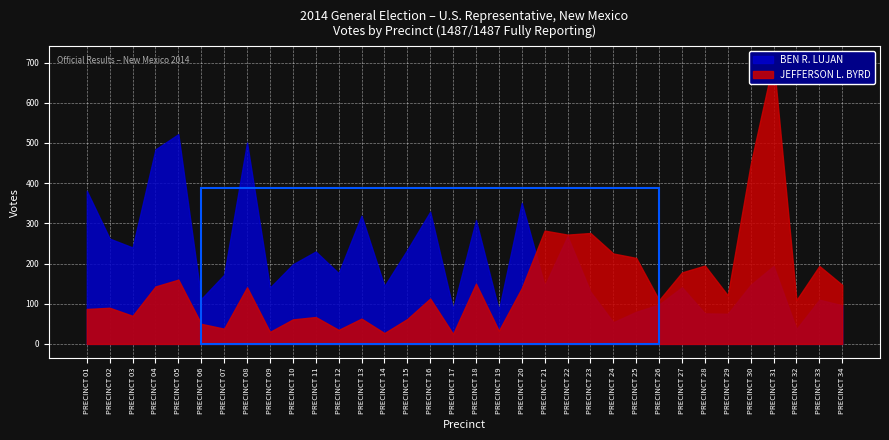

What is the sum of all JEFFERSON L. BYRD values?

5058